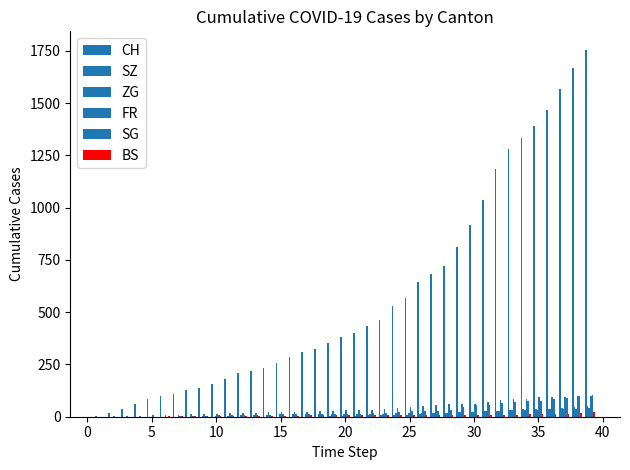

At which label is ZG closest to 20?

25